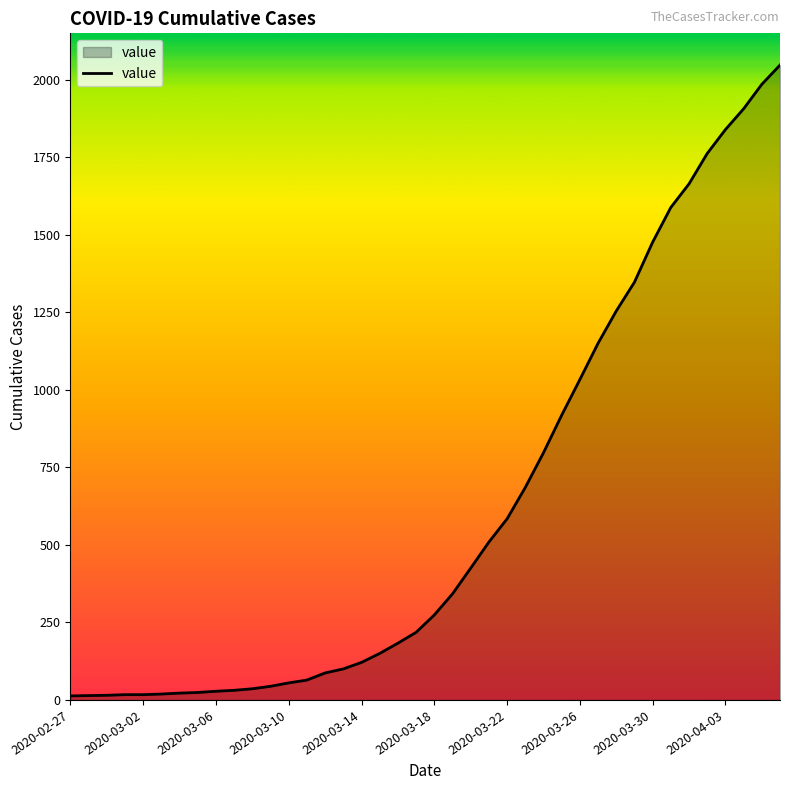

What is the average value?

621